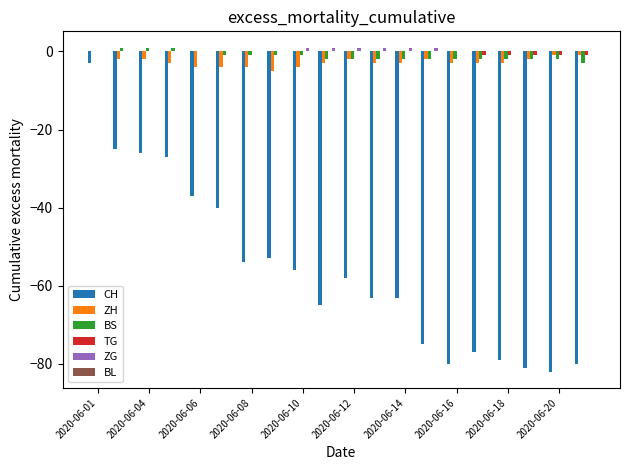

What is the sum of all CH values?

-1124